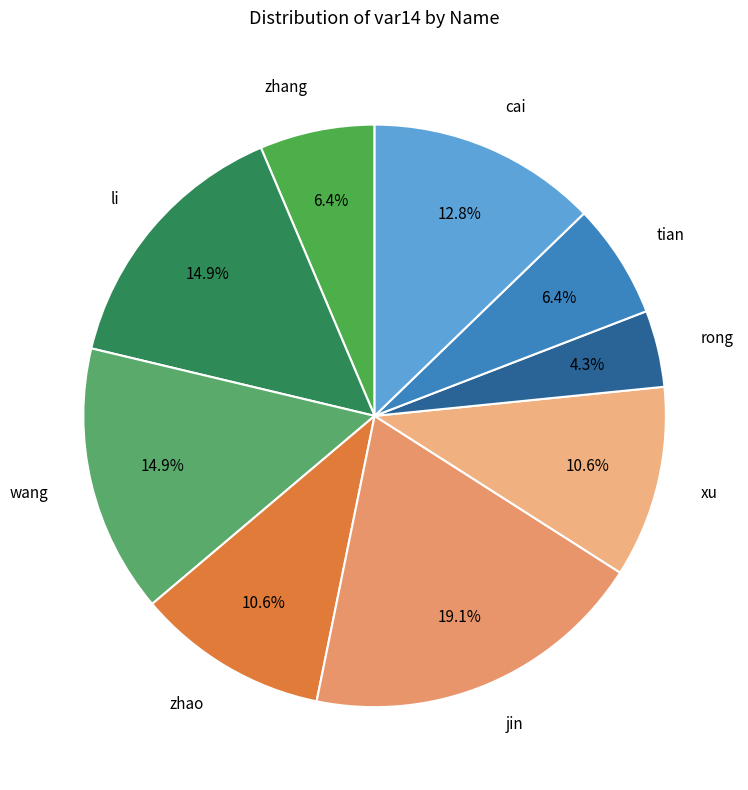

To the nearest percent, what portion does tian represent?

6%